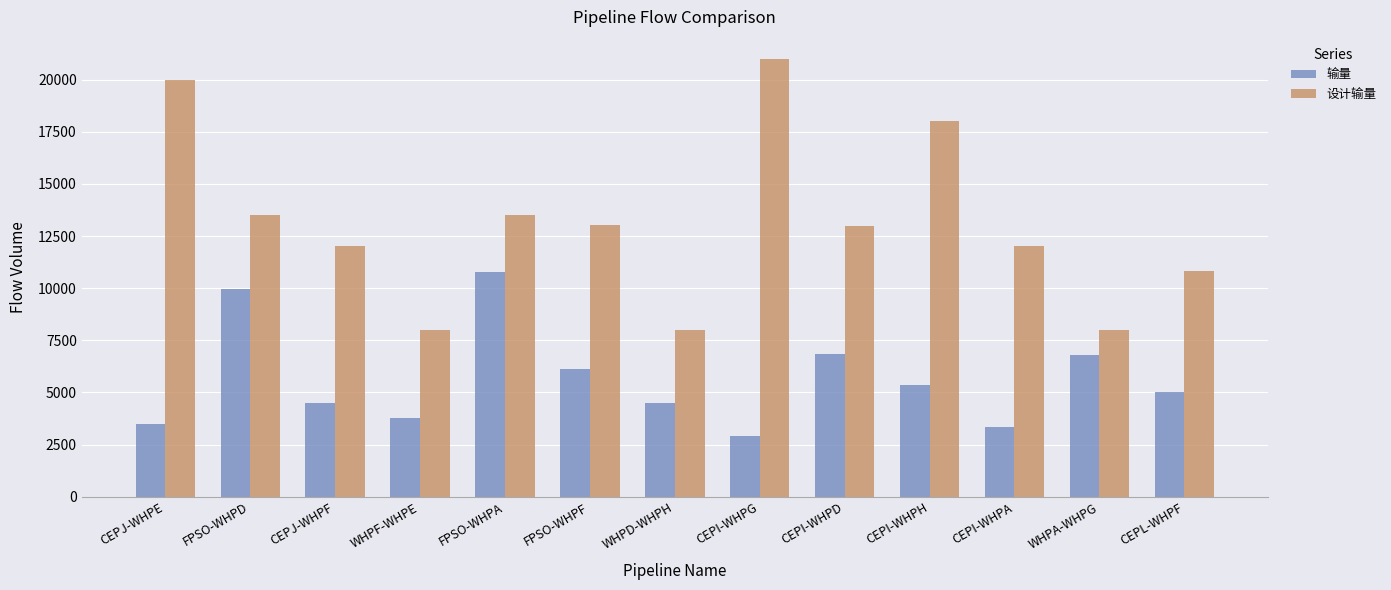

Which category has the highest value across all series?

CEPI-WHPG